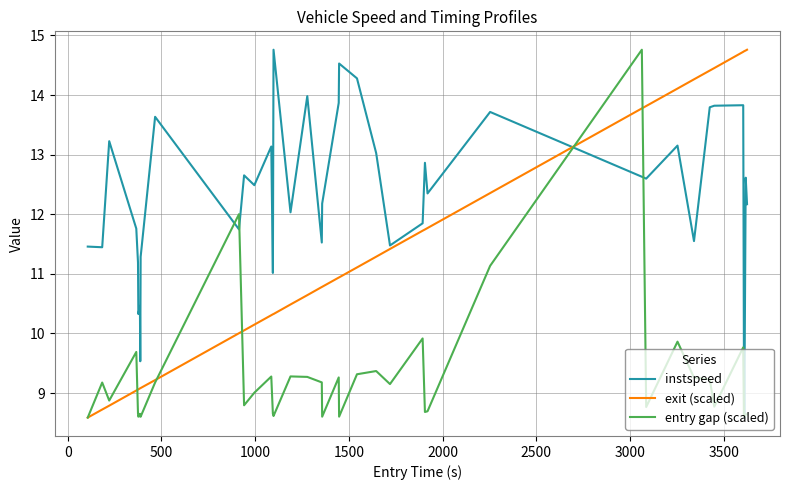

Which series ends up on top after the final intersection of instspeed and entry gap (scaled)?

instspeed